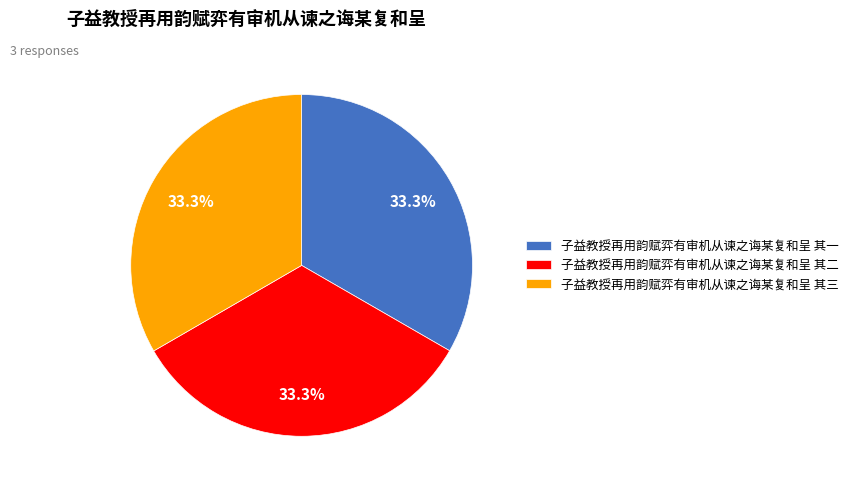

Combined, what portion of the pie is 子益教授再用韵赋弈有审机从谏之诲某复和呈 其一 and 子益教授再用韵赋弈有审机从谏之诲某复和呈 其三?

66.7%